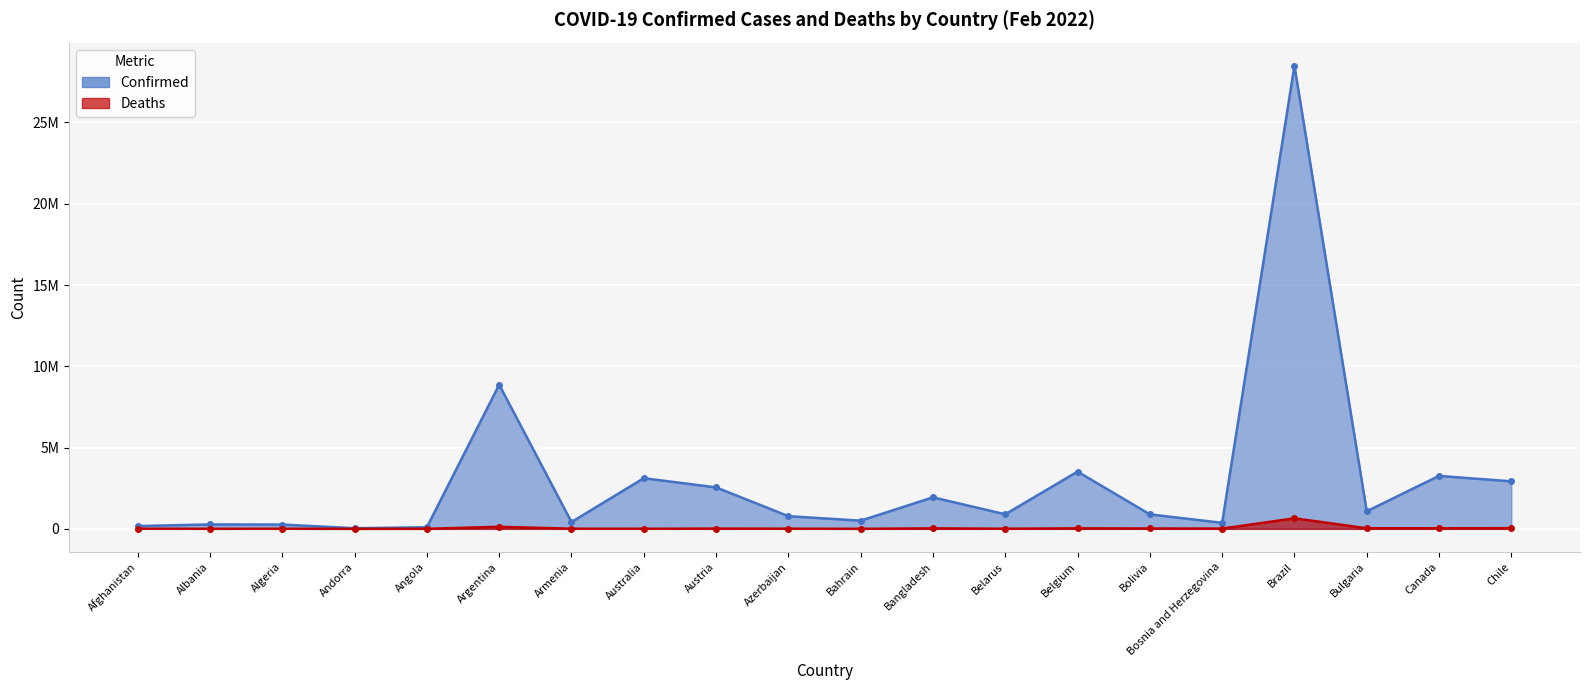

How many values in the Deaths series exceed 14661?

9